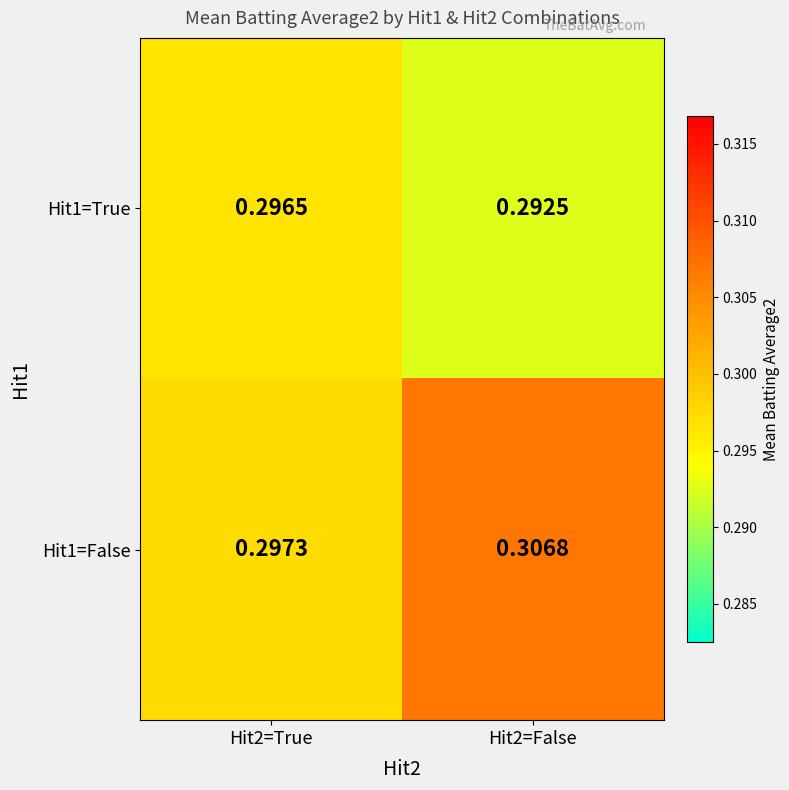

Which category has the lowest value across all series?

Hit2=False